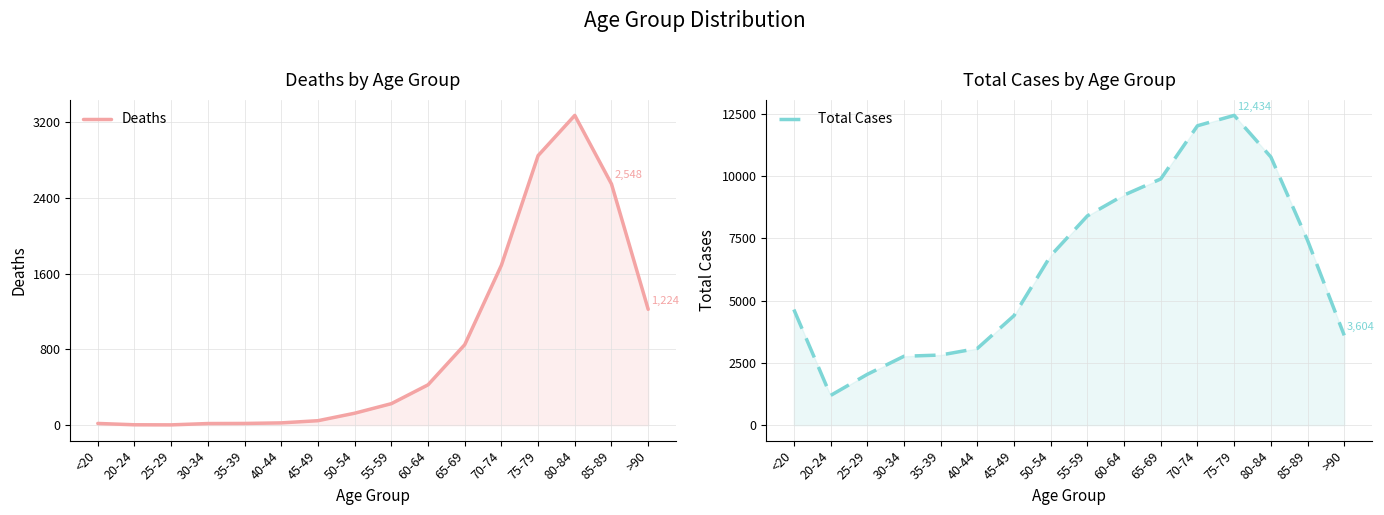

How many lines are shown in the chart?

2